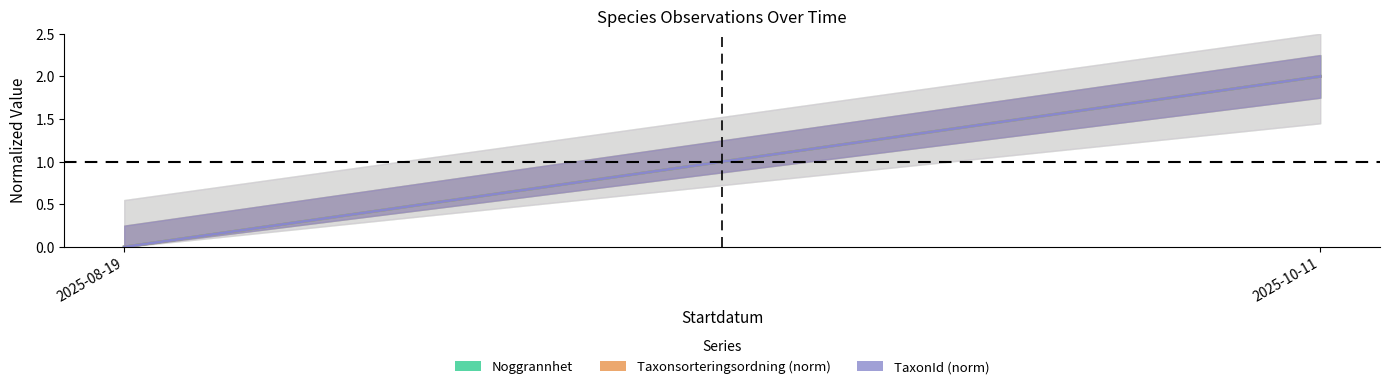

What is the difference between the TaxonId (norm) values at 2025-10-11 and 2025-08-19?

2